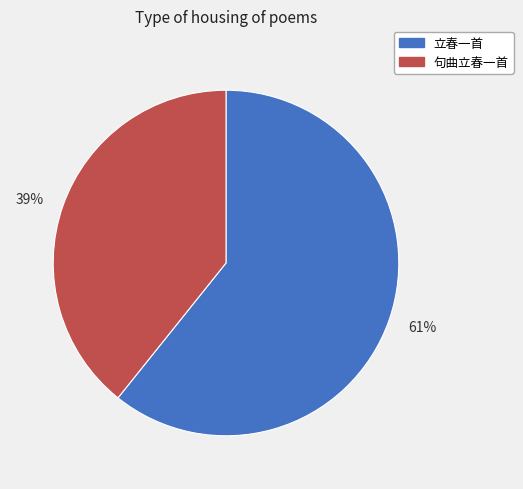

To the nearest percent, what is the combined percentage of 句曲立春一首 and 立春一首?

100%